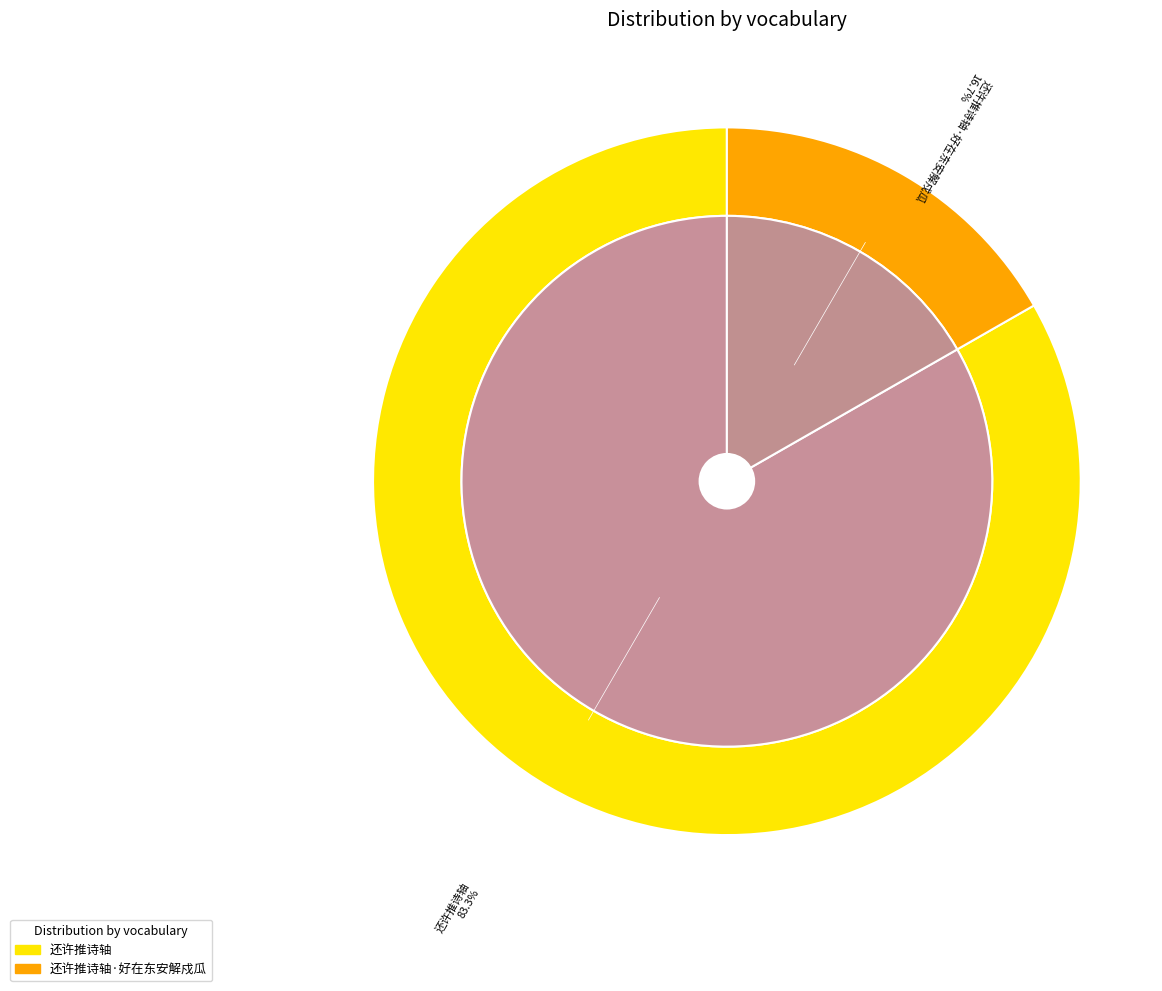

Which has a higher value, 还许推诗轴 or 还许推诗轴·好在东安解戍瓜?

还许推诗轴